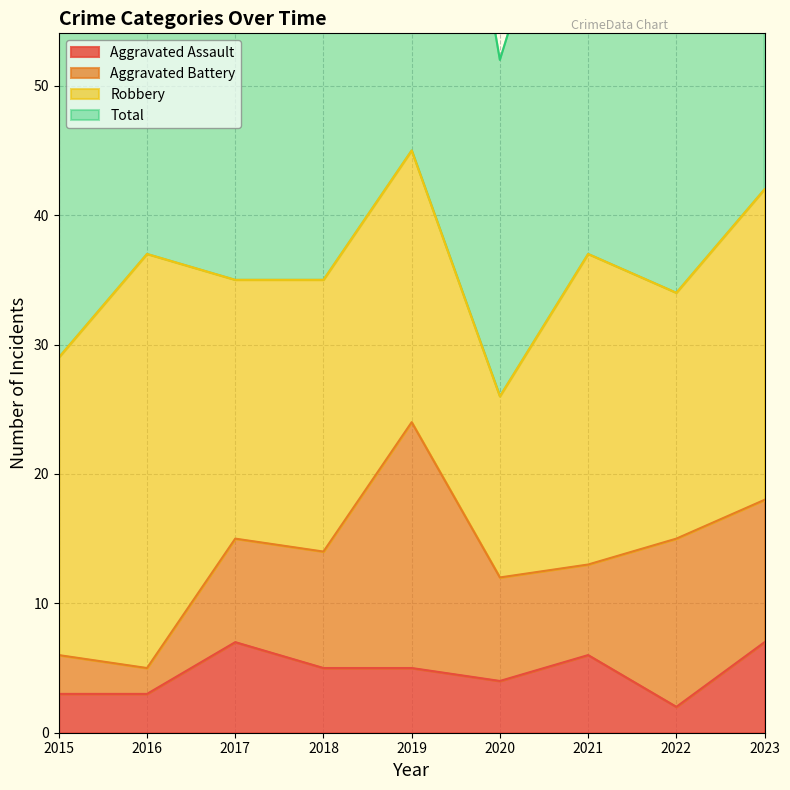

What is the maximum value shown in the chart?

92